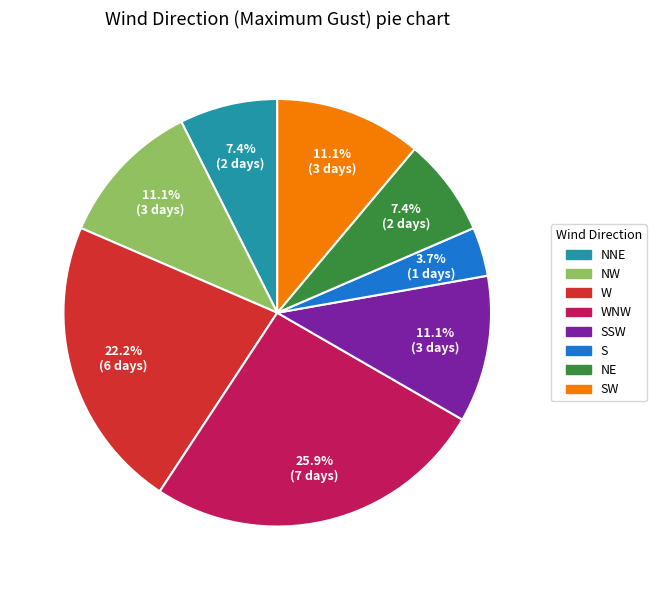

Between WNW and SW, which is larger?

WNW